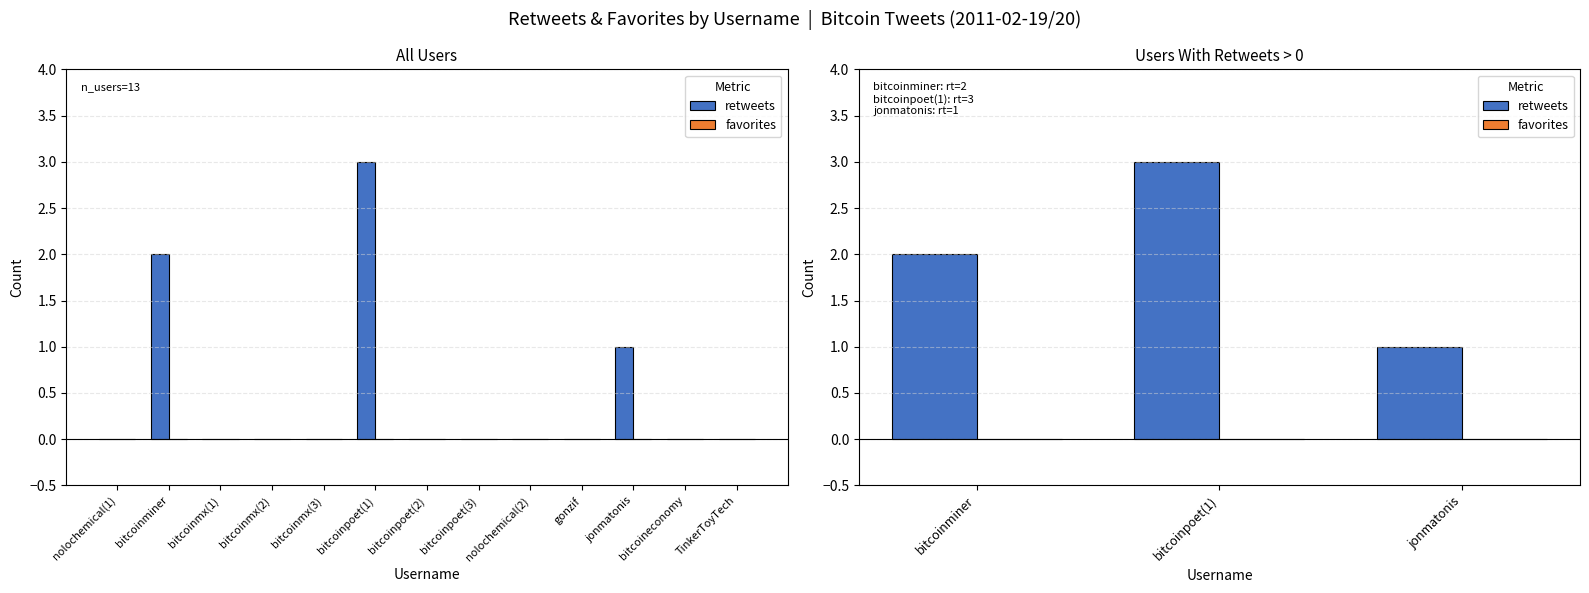

What is the maximum value for retweets?

3